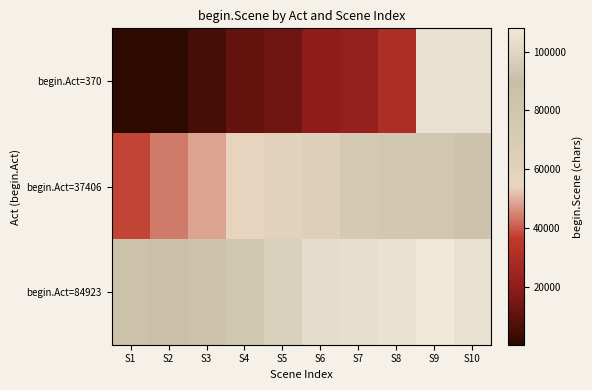

The begin.Act=84923 series shows 103083.0 at S6. True or false?

True